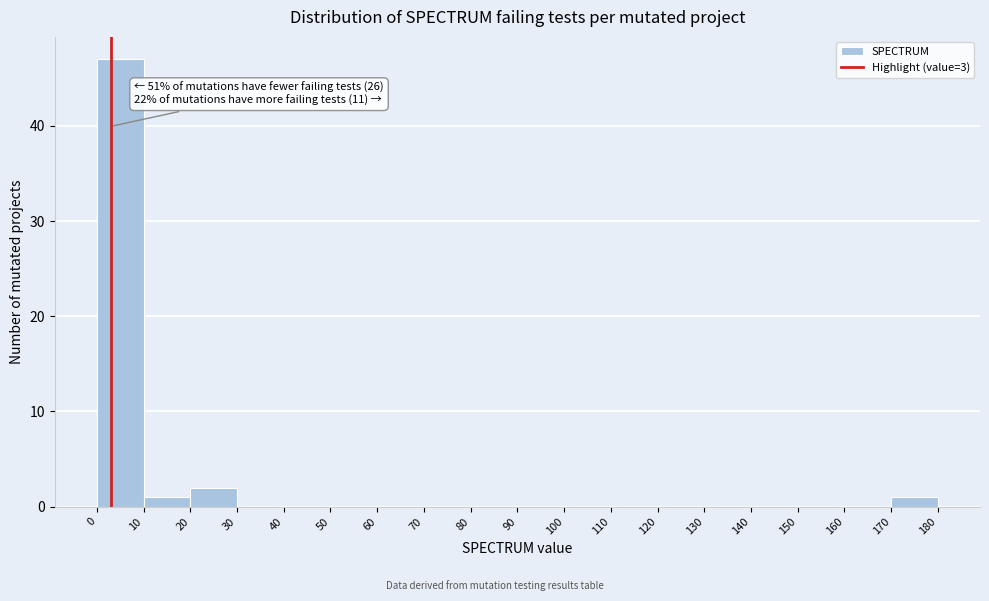

Over which range of the x-axis is the bar tallest?

0 to 10